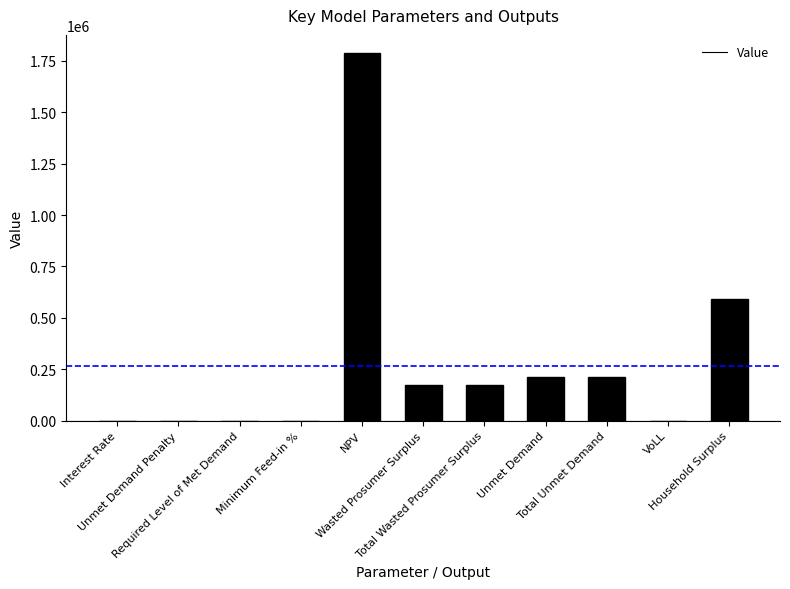

What is the value of the 6th bar from the left?

173398.7